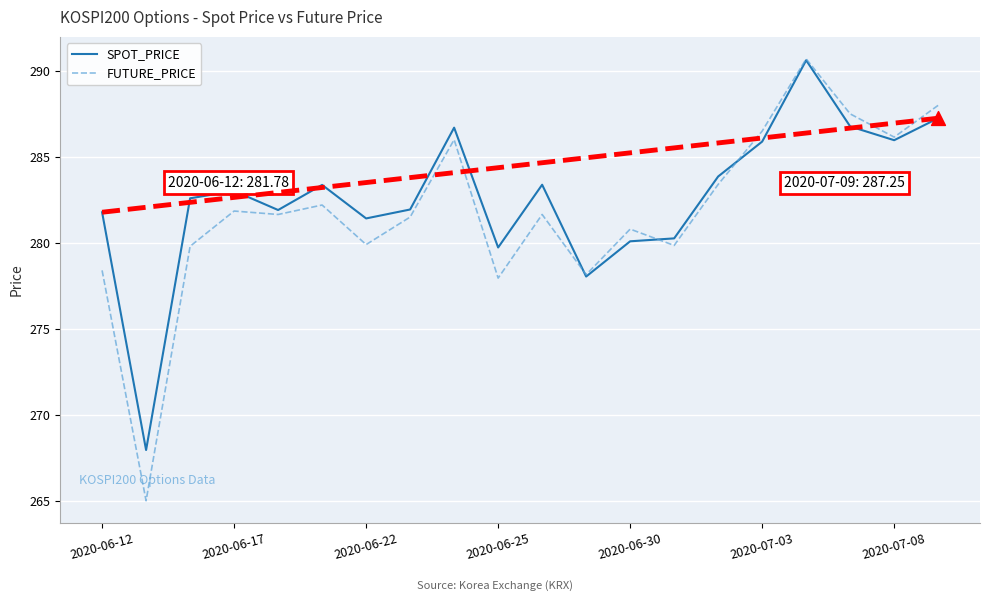

Which series has the largest range (max minus min)?

FUTURE_PRICE